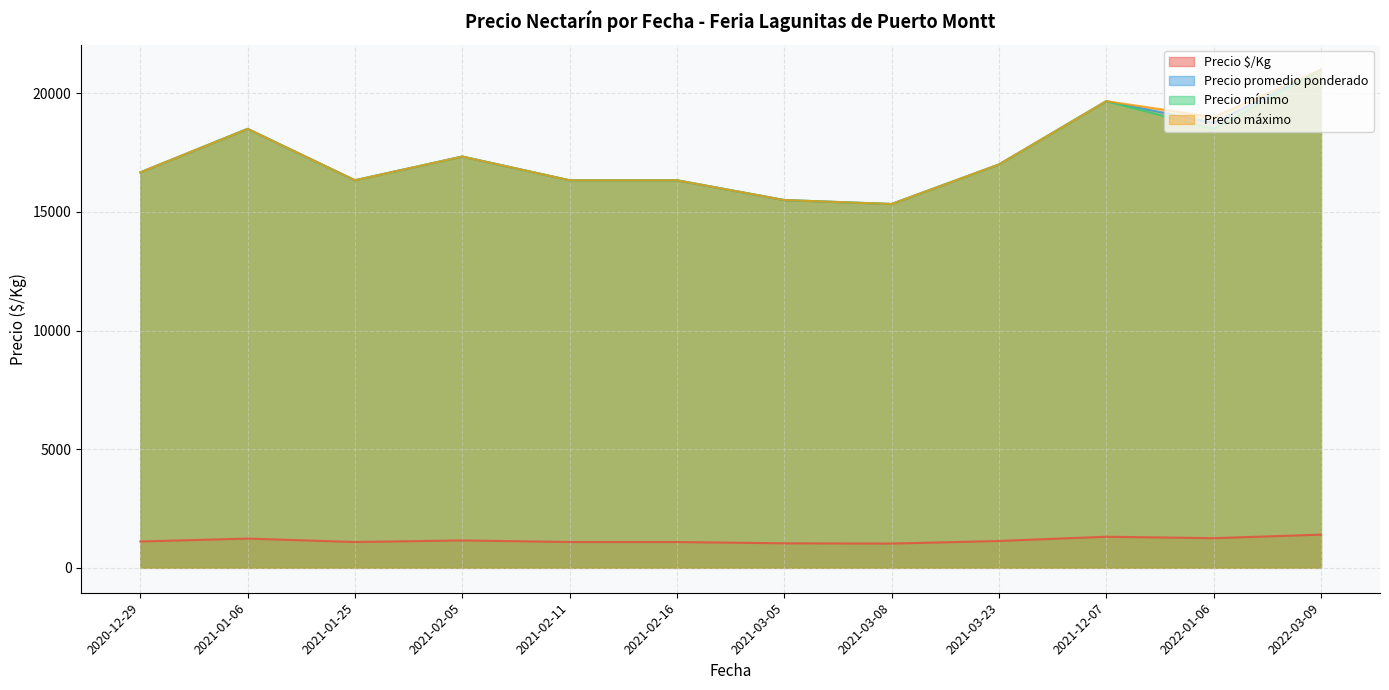

True or false: Precio $/Kg has a value of 1338 at 2021-02-16.

False